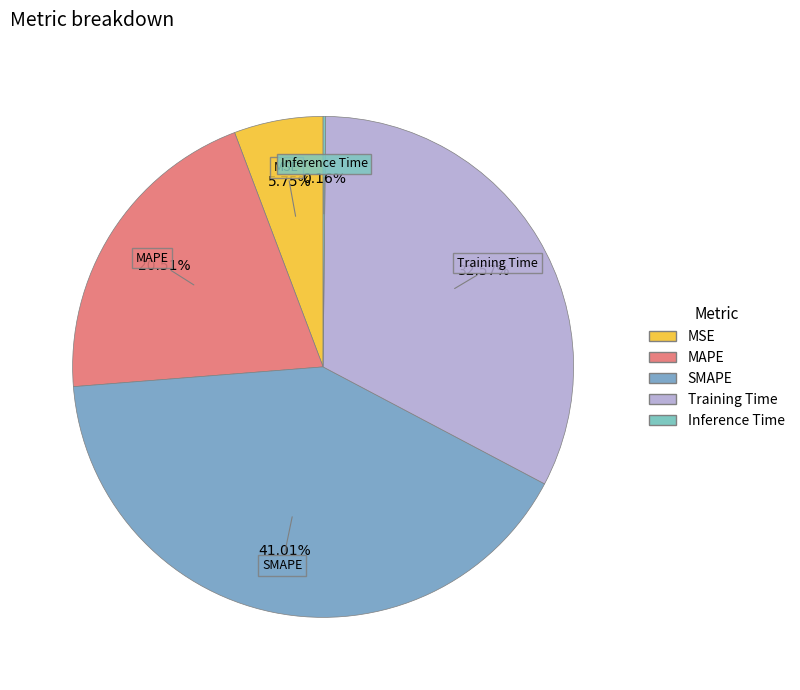

Which slice is the largest?

SMAPE